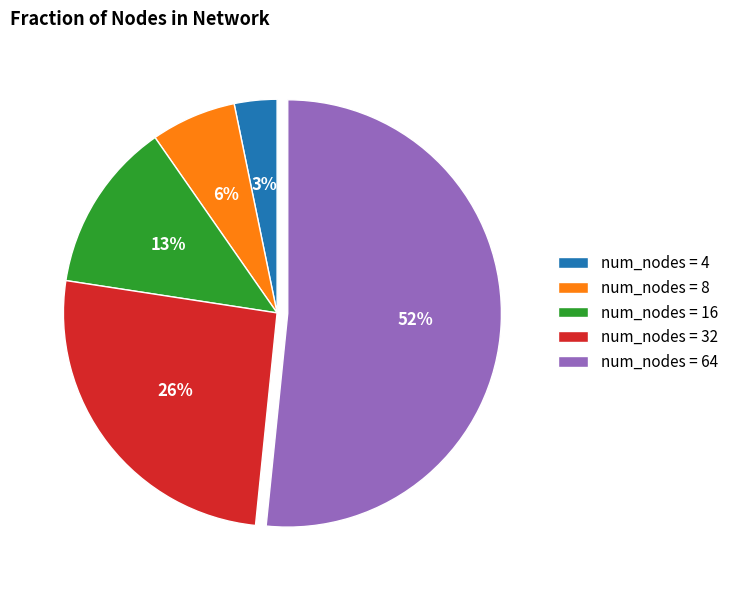

To the nearest percent, what is the average slice percentage?

20%